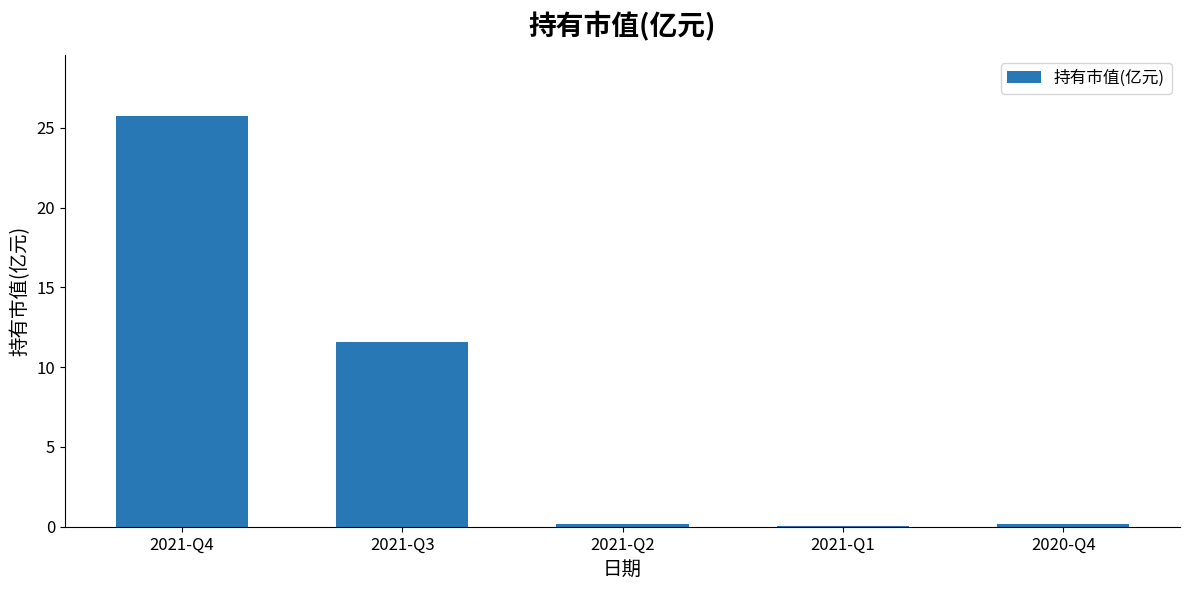

True or false: the data shows 0.2 at 2020-Q4.

True